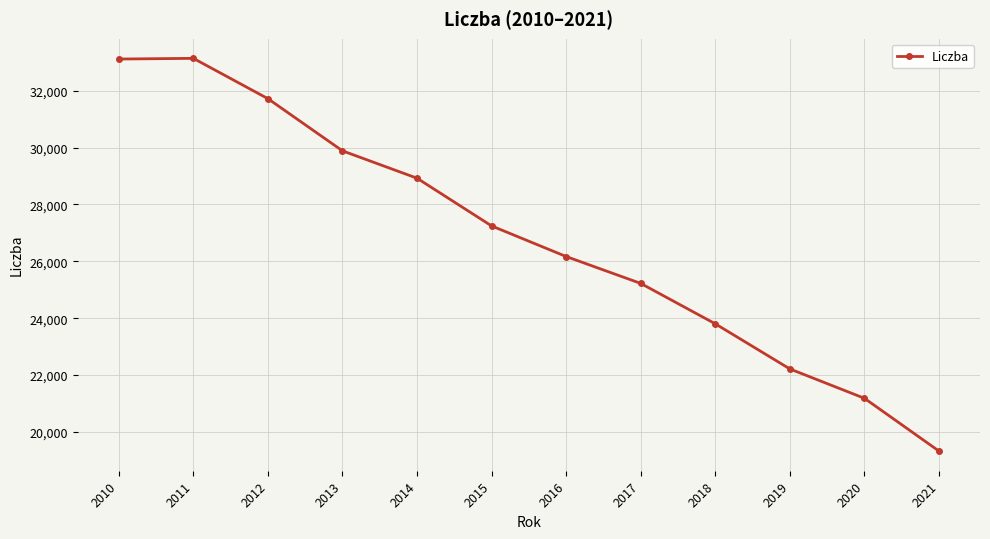

What is the change in value from 2019 to 2021?

-2888